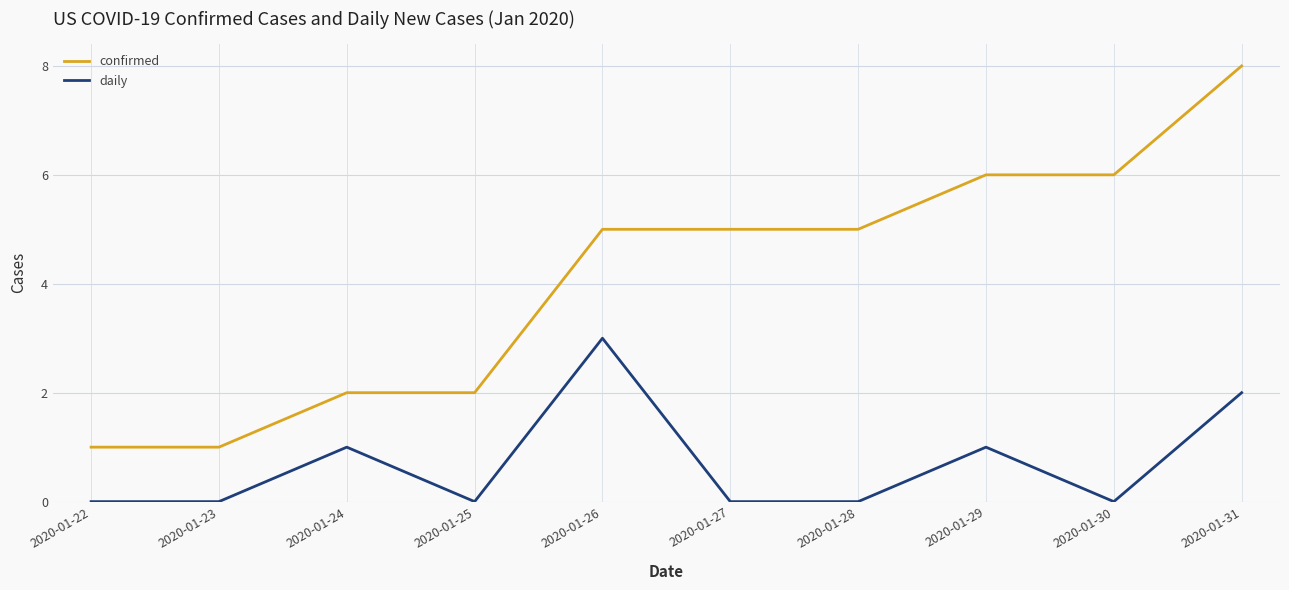

What is the total value across all series at 2020-01-31?

10